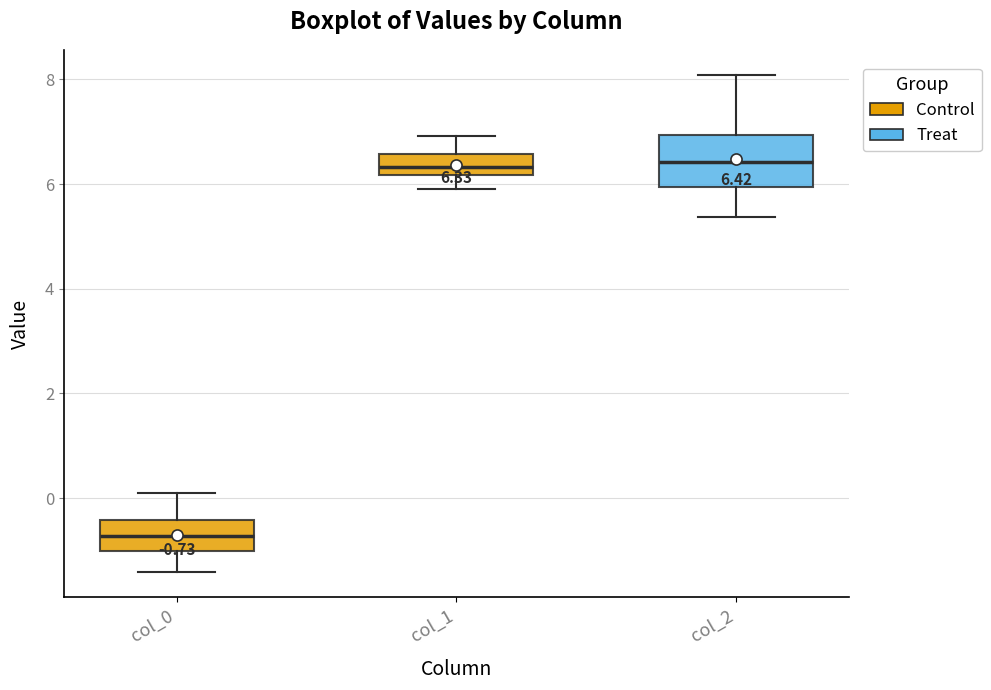

Which box is the tallest, from its lower edge to its upper edge?

col_2